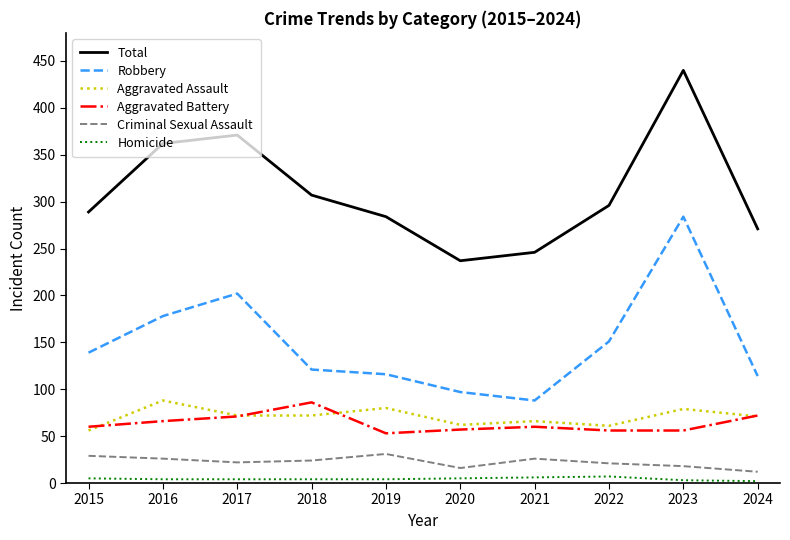

Which label corresponds to the largest value in the chart?

2023